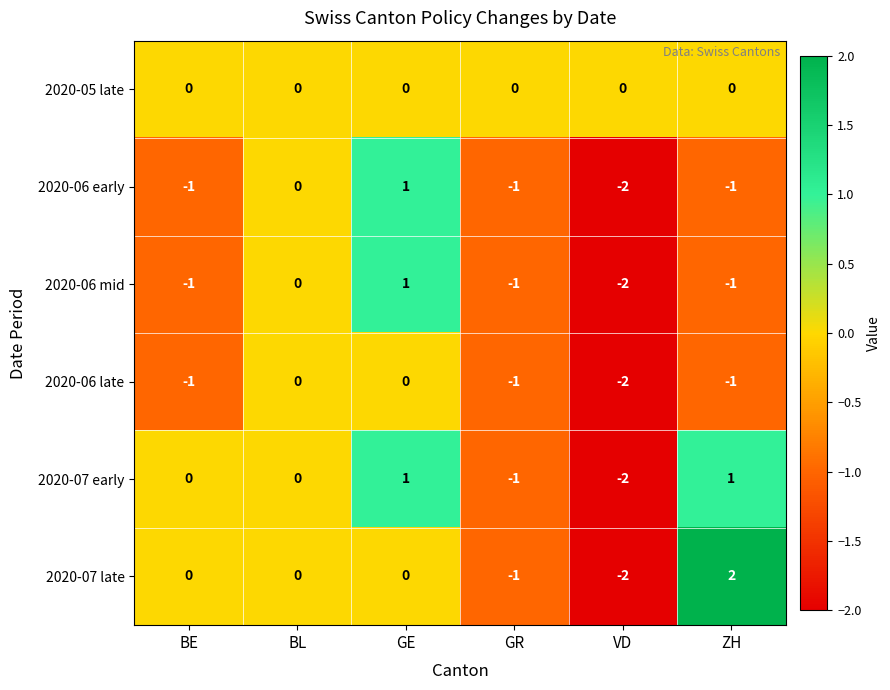

Which series has the widest spread of values?

2020-07 late